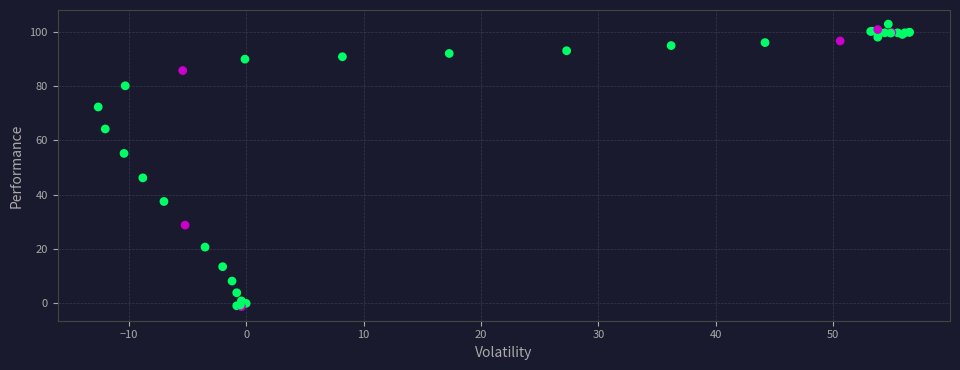

What Y value in the scatter plot is closest to 50?

46.2